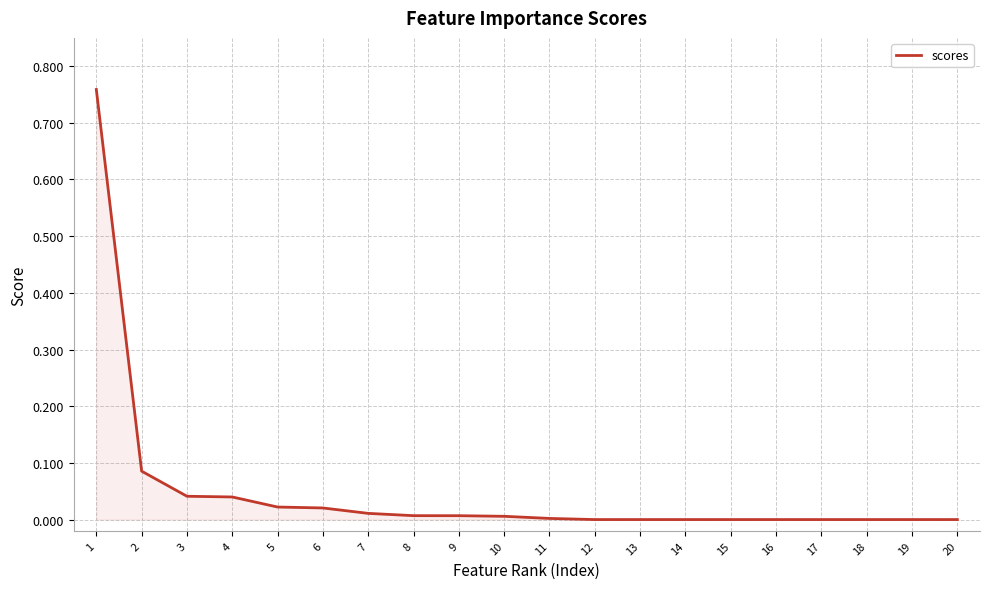

Which has a higher value, 20 or 3?

3